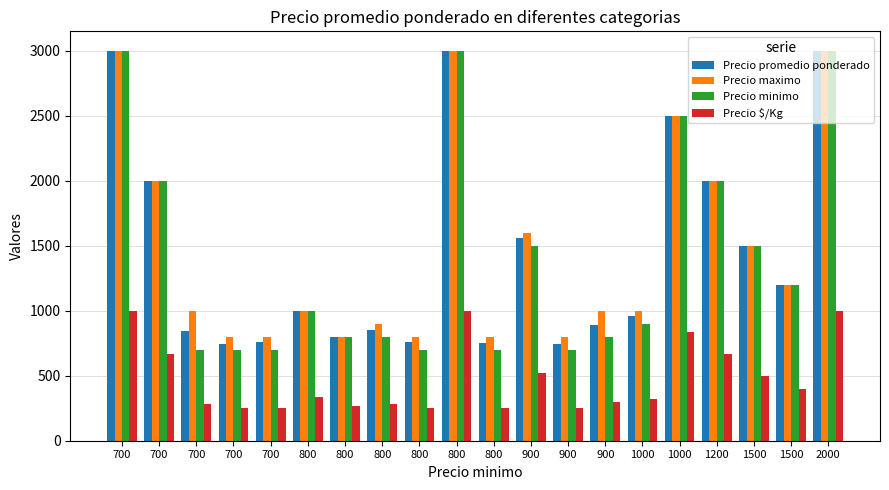

What is the difference between the maximum and minimum values in the Precio minimo series?

2300